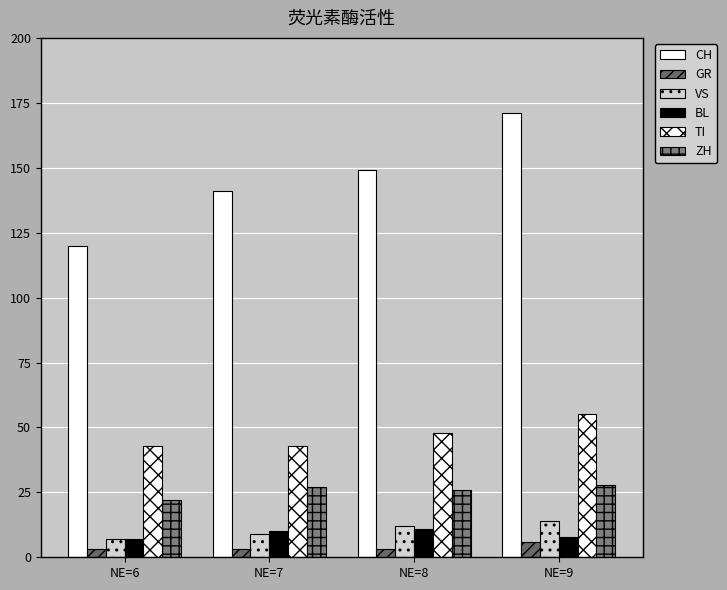

How many bars are there in total?

24